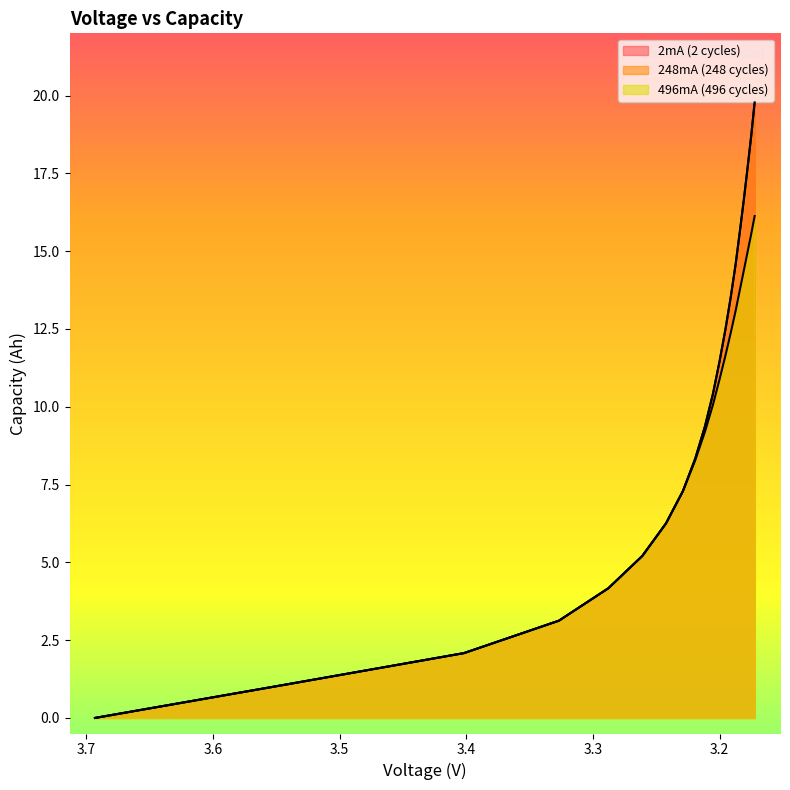

What is the difference between the second highest and minimum values in the 248mA (248 cycles) series?

18.7